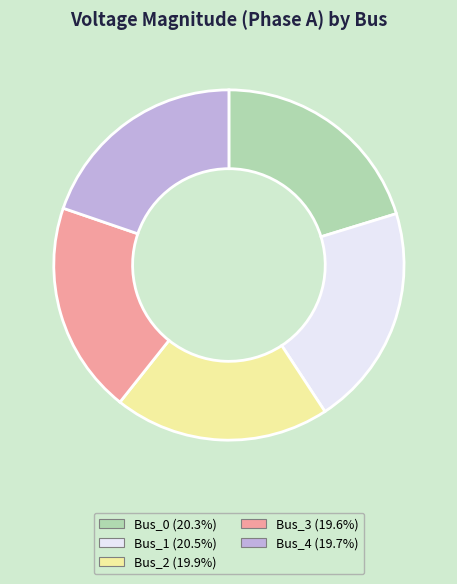

Approximately how many times larger is the value at Bus_2 compared to Bus_3?

1.0